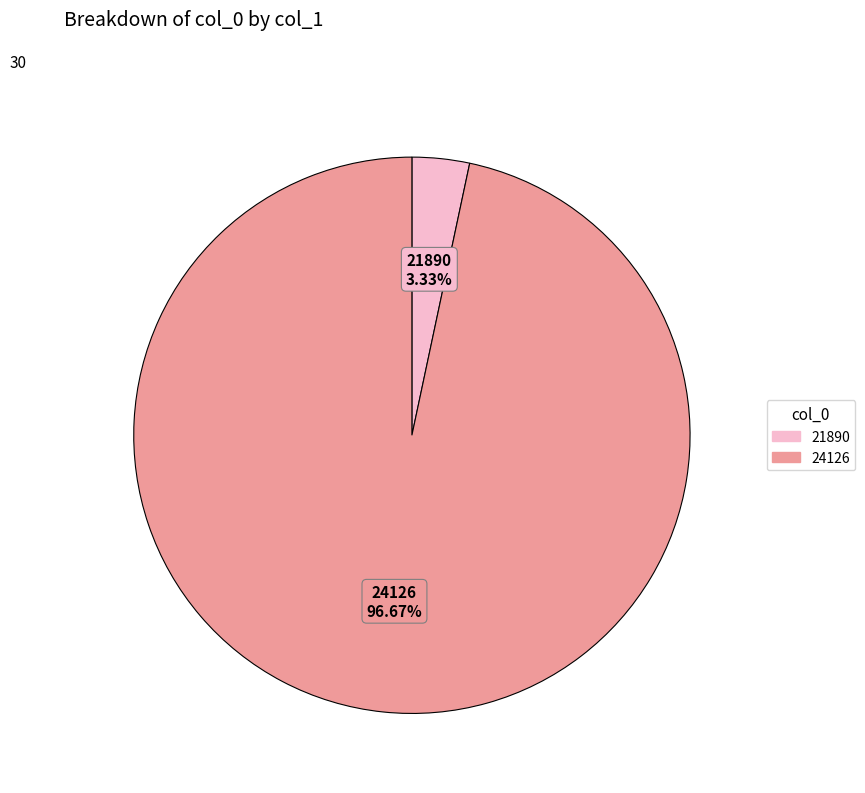

Is 21890 the majority of the pie?

No